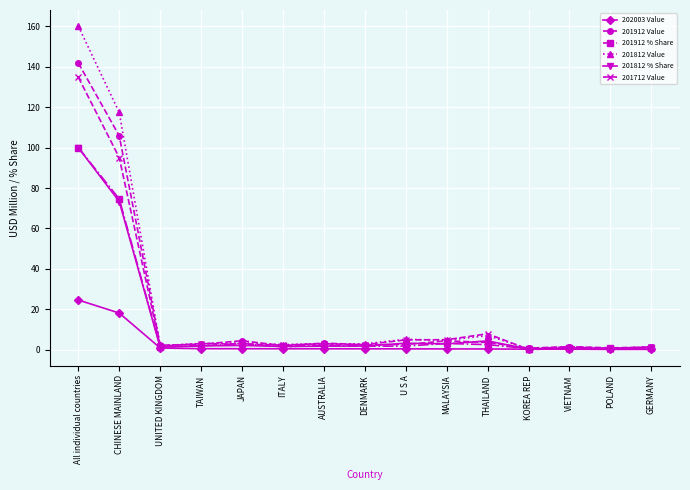

What is the label of the 6th point from the right?

MALAYSIA